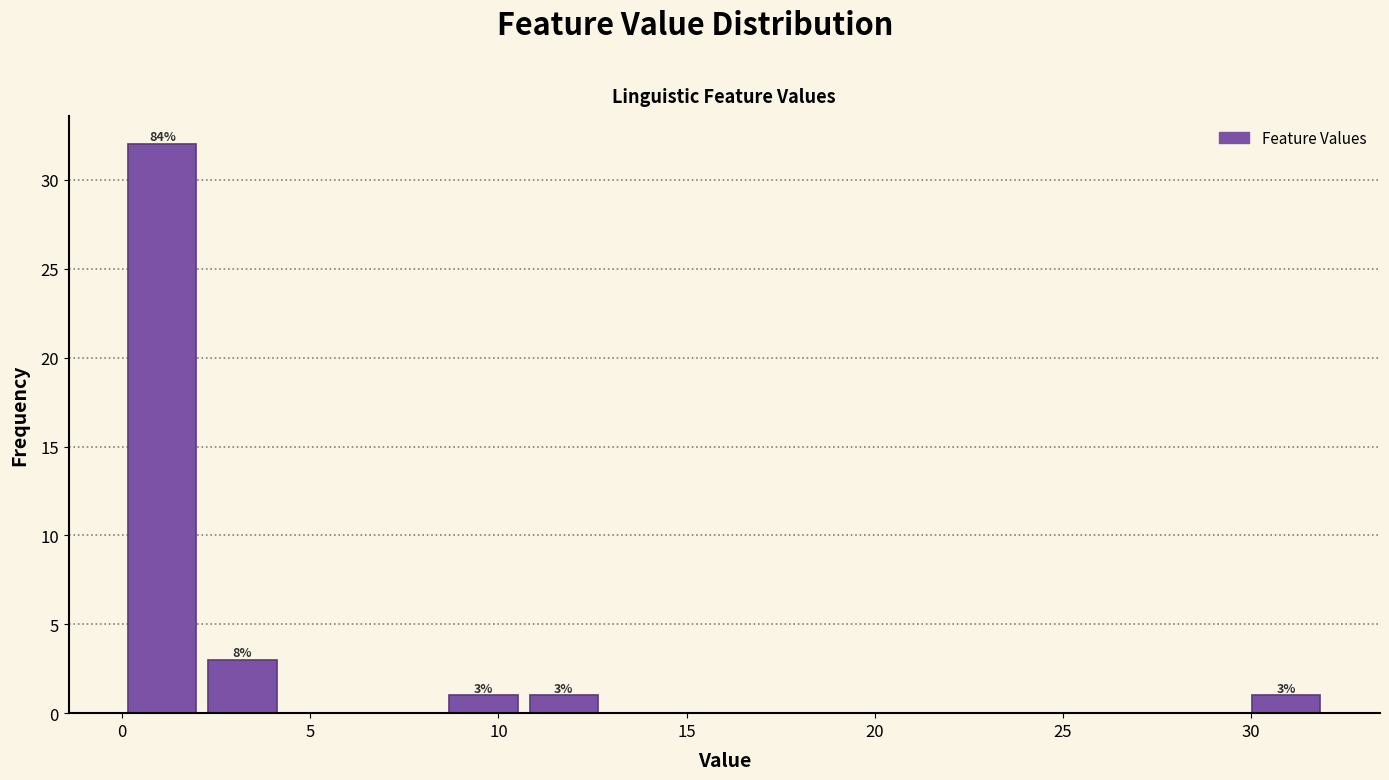

Over which range of the x-axis is the bar tallest?

0.0 to 2.0